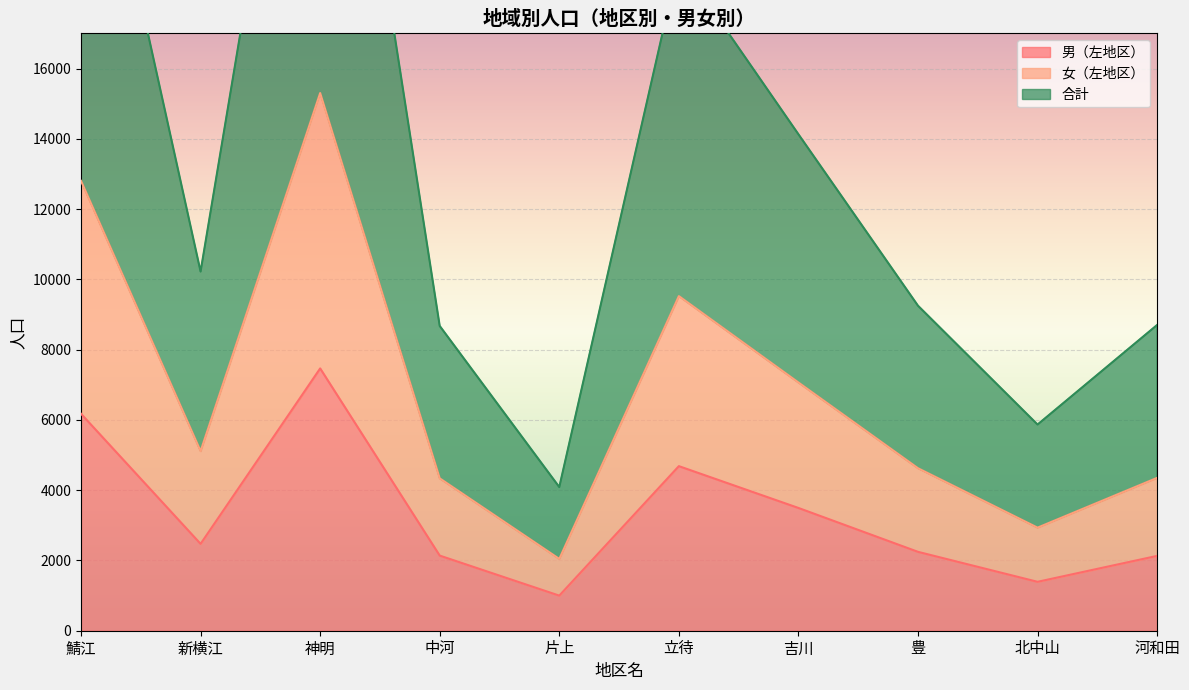

What are all the series names shown in the legend?

男（左地区）, 女（左地区）, 合計